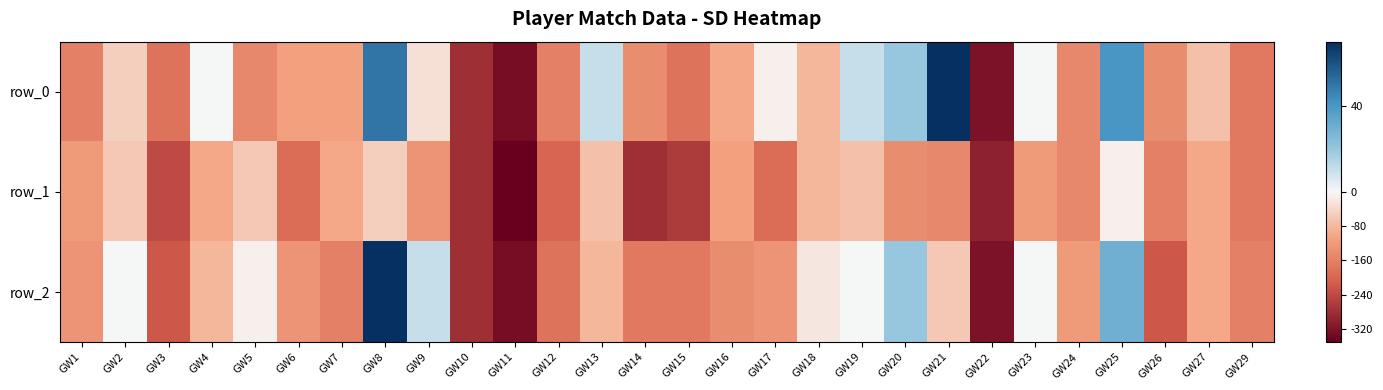

The row_2 series shows -130 at GW17. True or false?

True